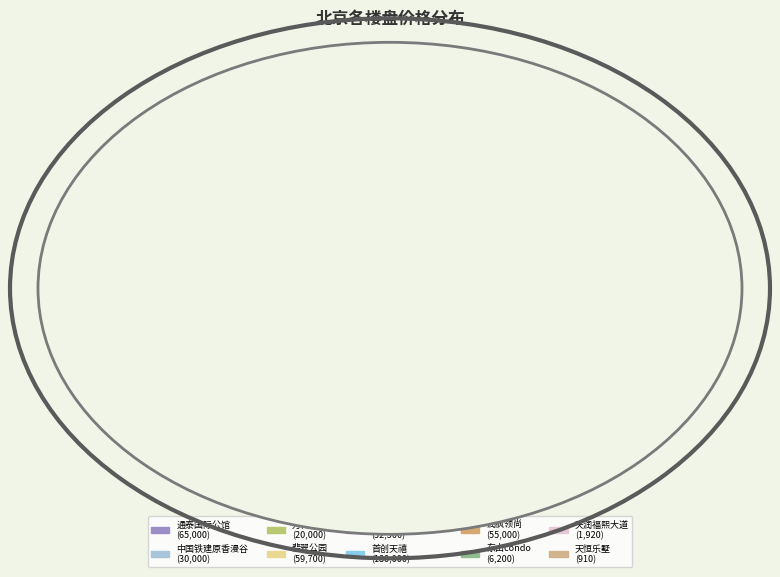

Is there any slice that represents more than half of the pie?

No